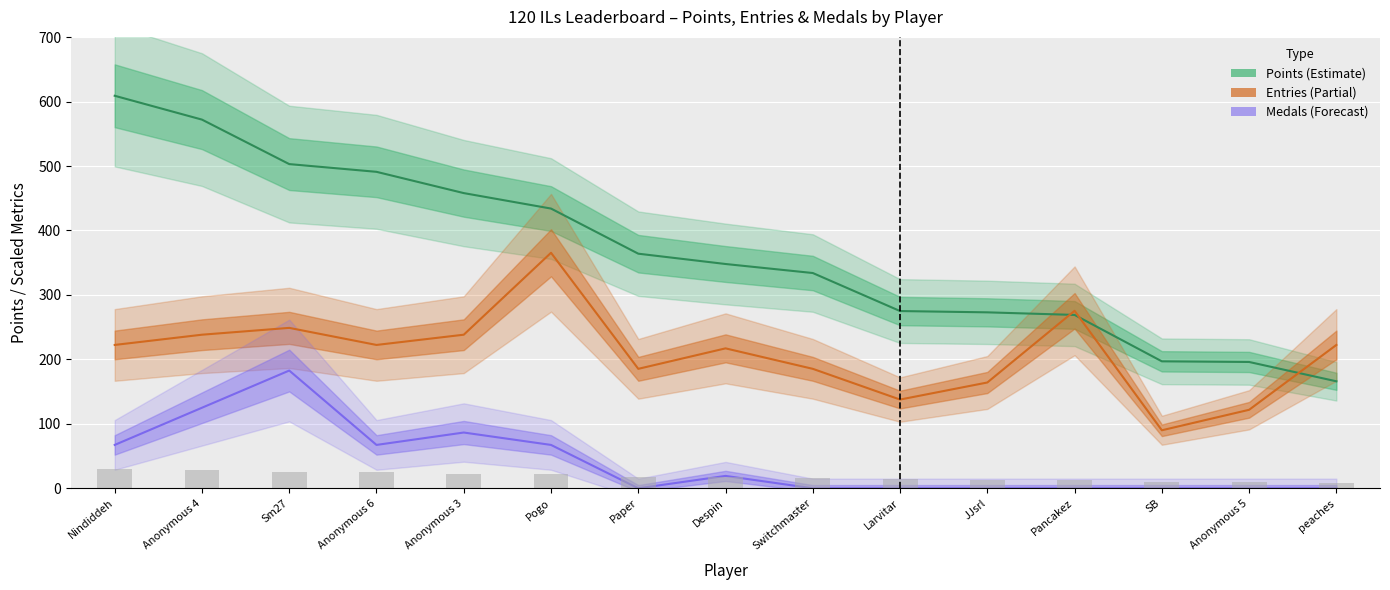

What is the lowest value of the Points series?

166.0